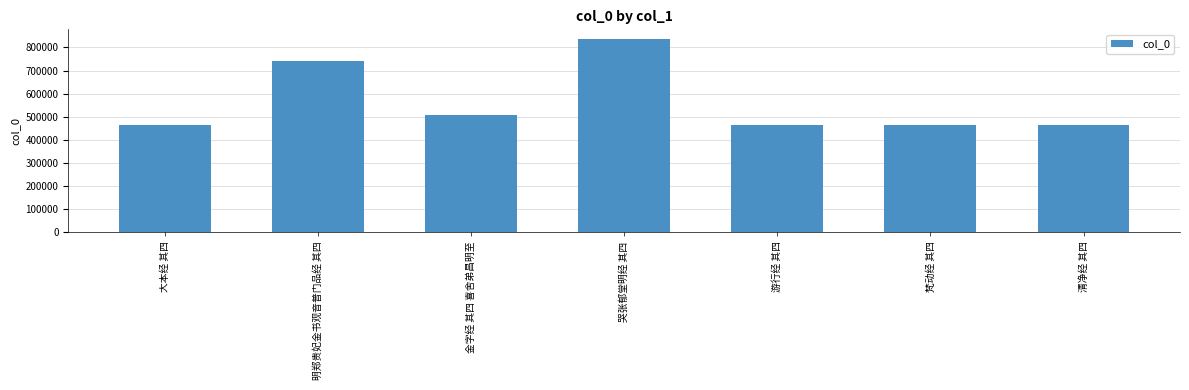

What is the change in value from 大本经 其四 to 游行经 其四?

+5